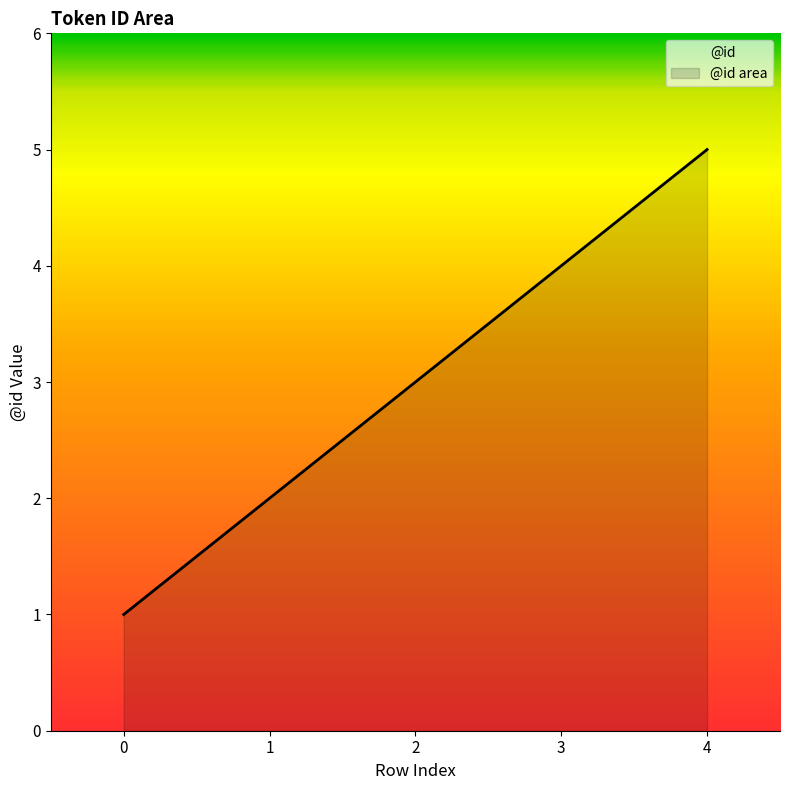

Is it true that the value at 0 is 1?

True